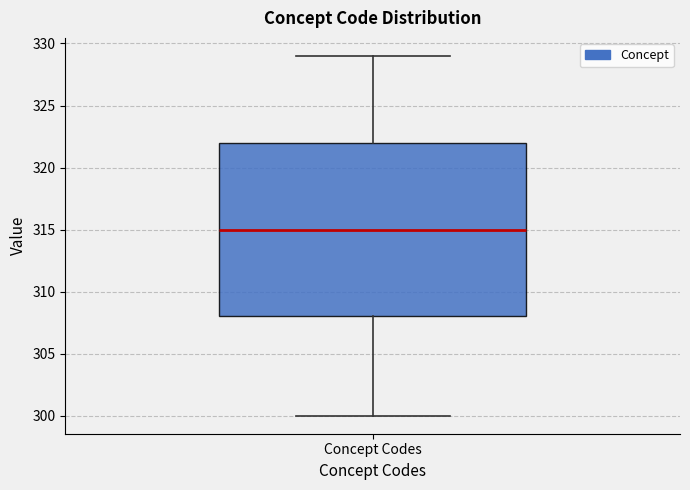

Read this box plot against the y-axis: the position of the median line, the range covered by the box, and the ends of both whiskers. The values are not printed on the chart, so give them approximately, as read against the axis.

median 315, box 308 to 322, whiskers 300 to 329